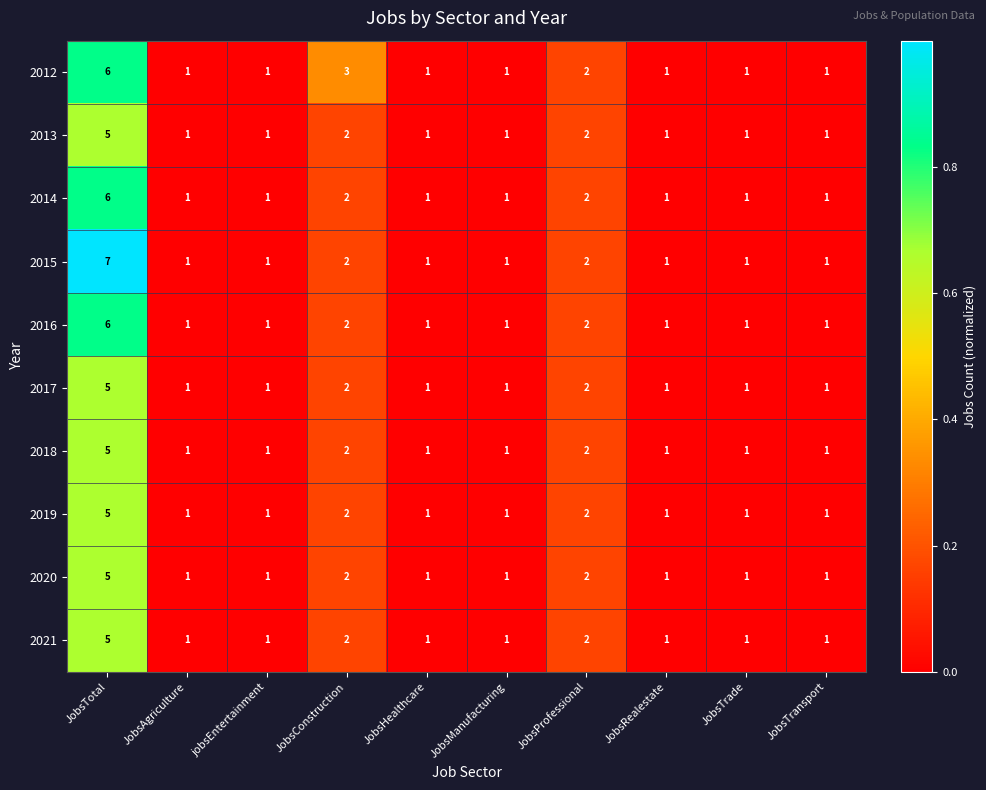

At which category is the sum across all series the highest?

JobsTotal